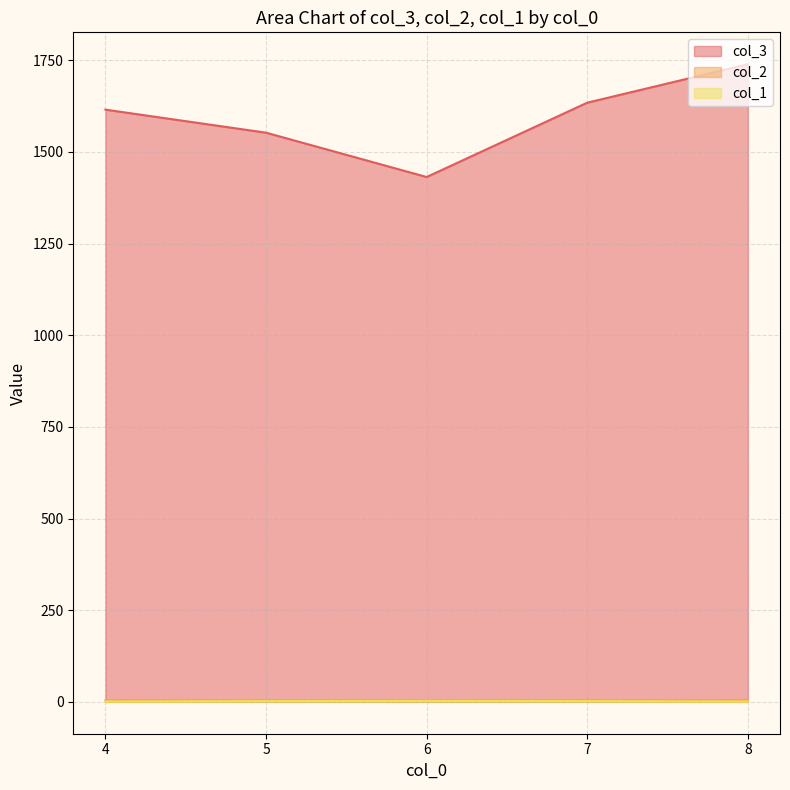

Is it true that col_2 equals 4.1 at 5?

False